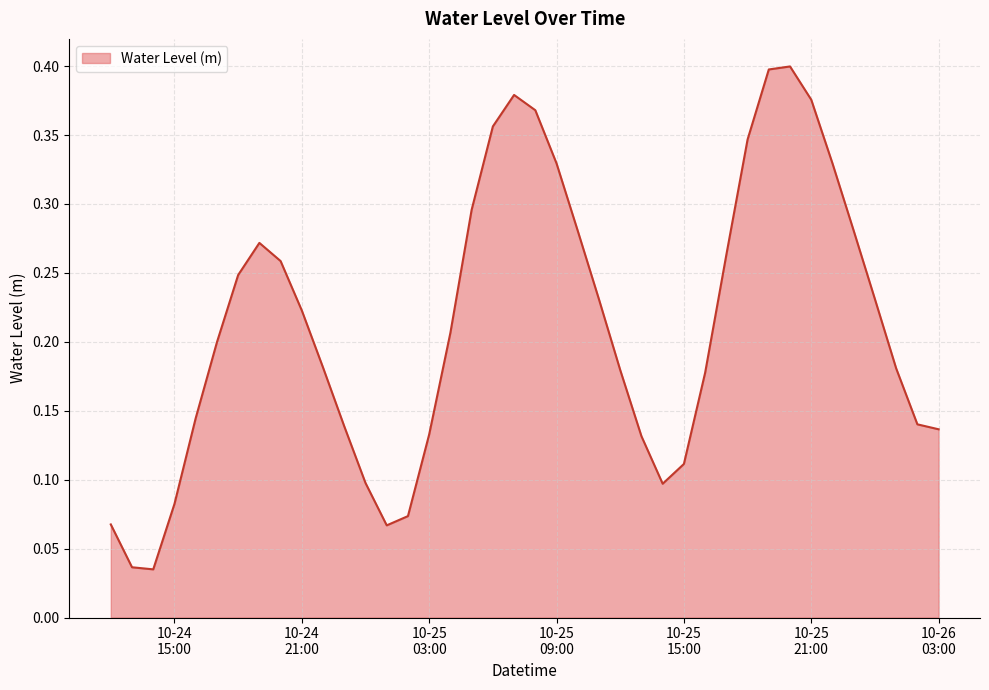

How many lines are shown in the chart?

1